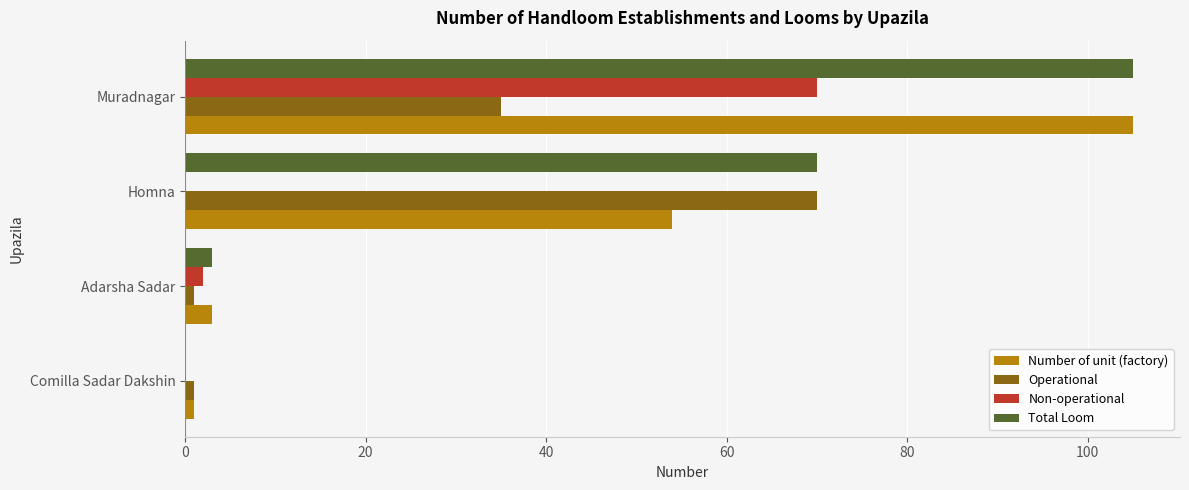

The Operational series shows 52 at Muradnagar. True or false?

False